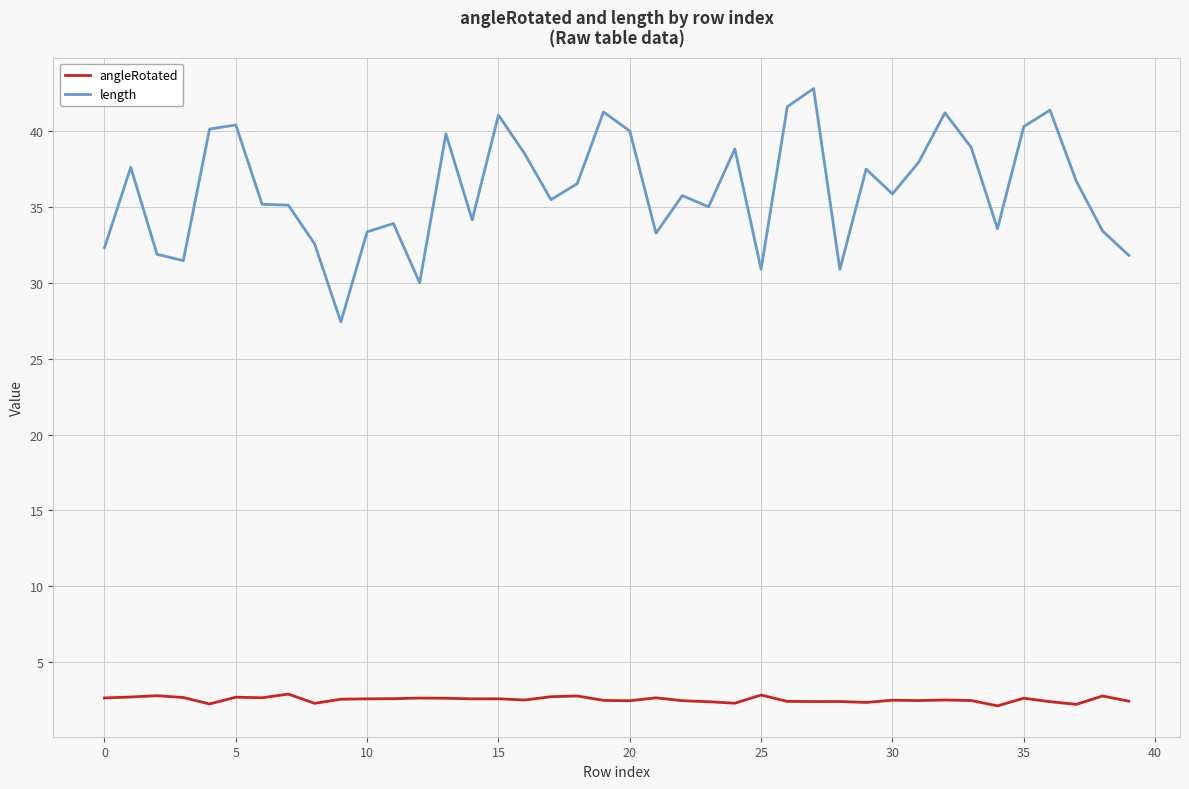

What is the highest value of the length series?

42.8